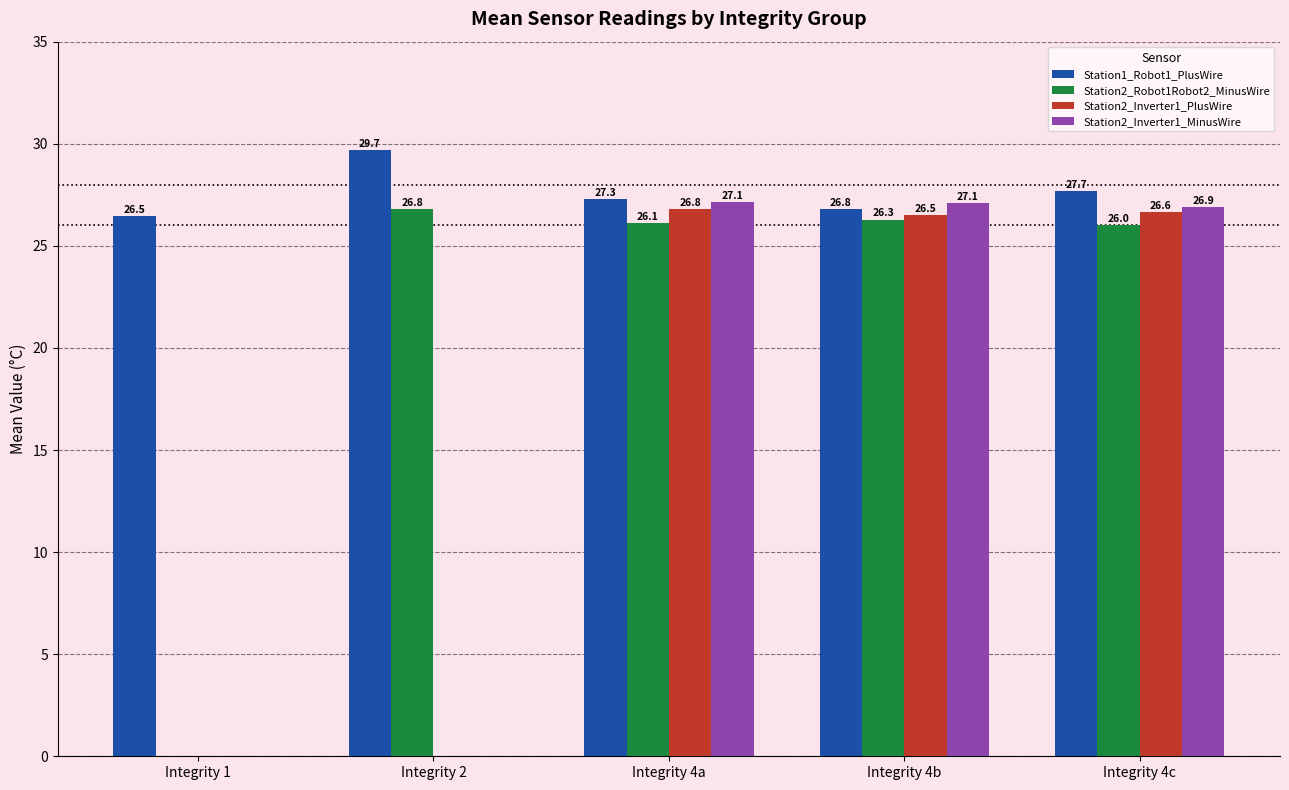

What is the total value across all series at Integrity 2?

56.5